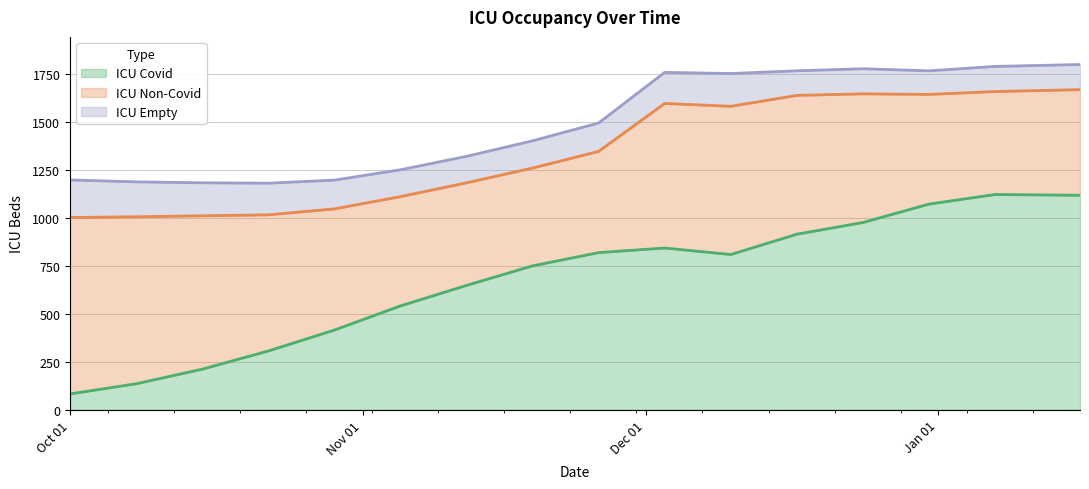

Is the value of icu_covid at 2020-11-19 greater than the value of icu_empty at 2021-01-07?

Yes